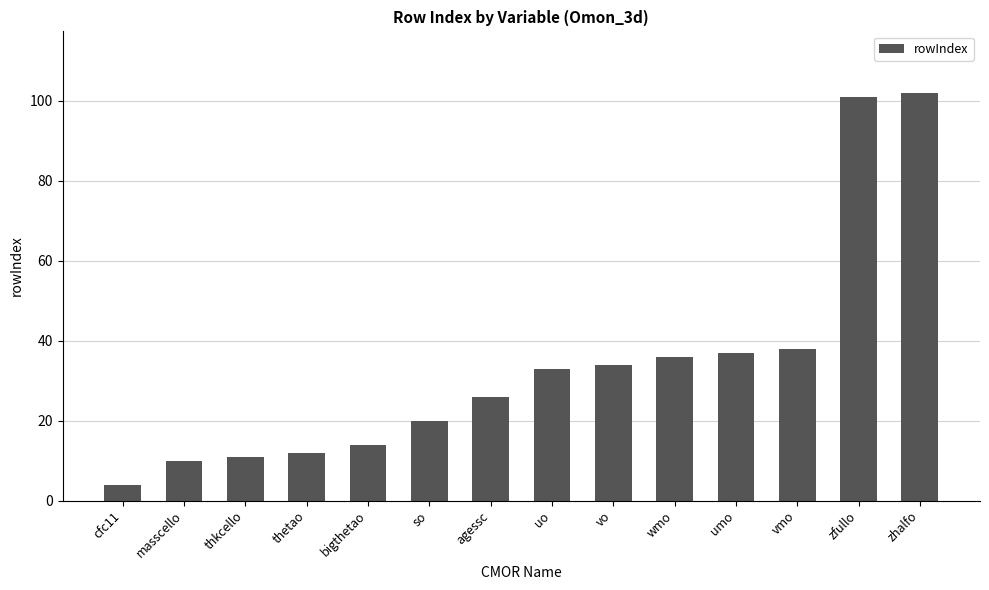

Approximately how many times larger is the value at wmo compared to so?

1.8